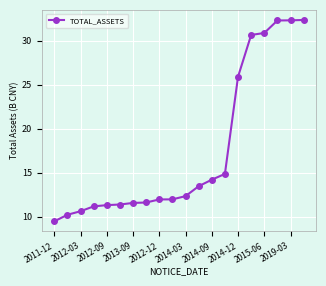

What is the greatest value displayed?

32.4